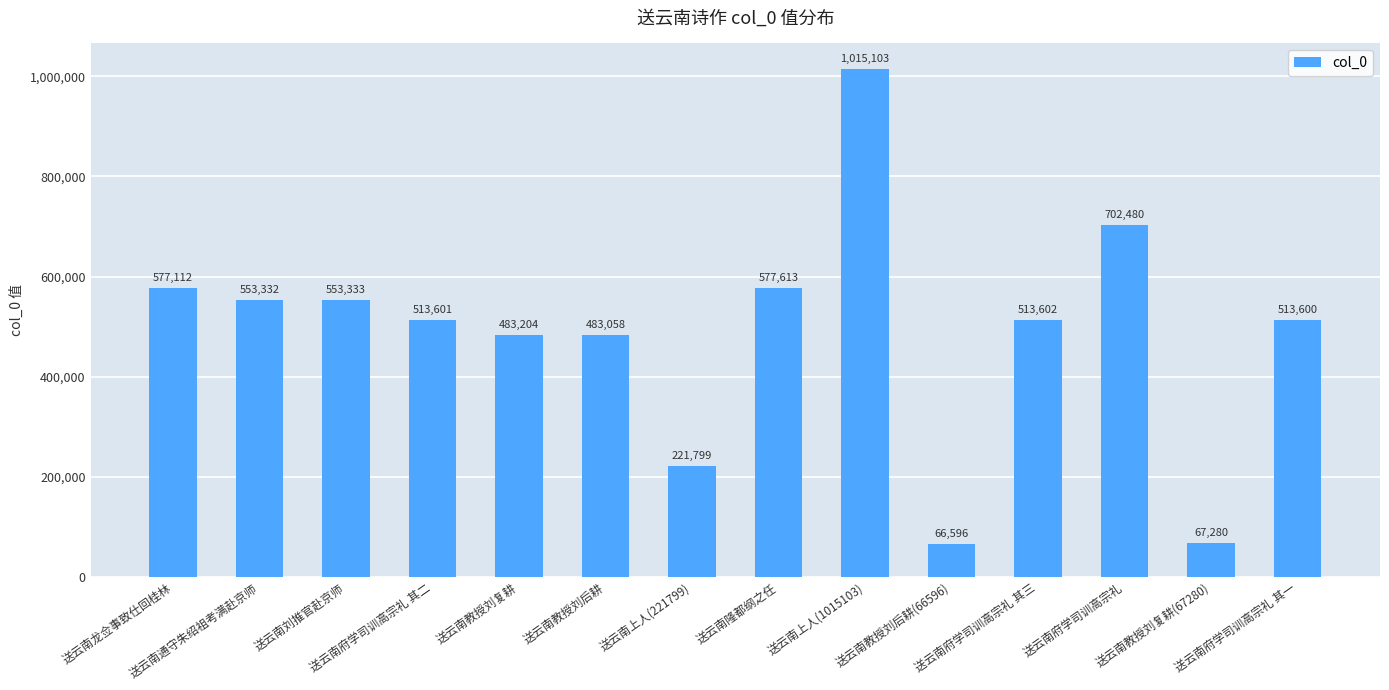

Which category has the highest value across all series?

送云南上人(1015103)